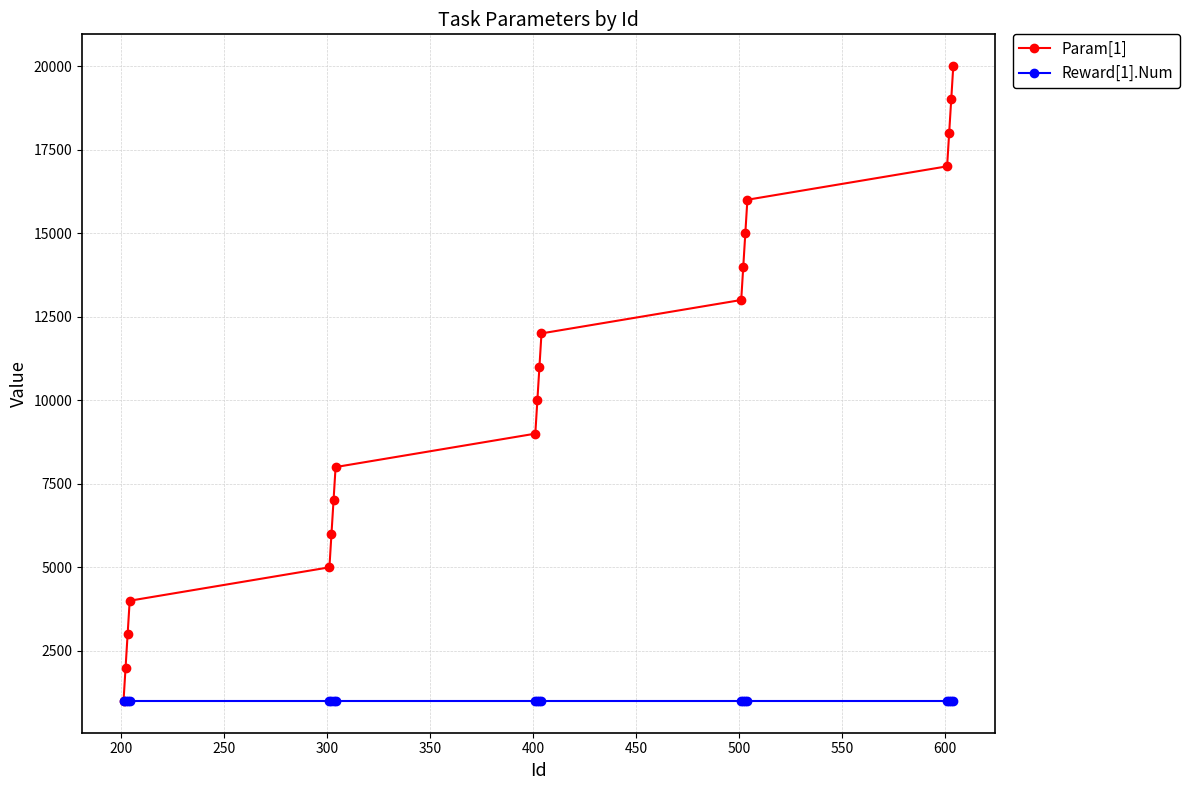

List the series in order of their peak value, lowest first.

Reward[1].Num, Param[1]